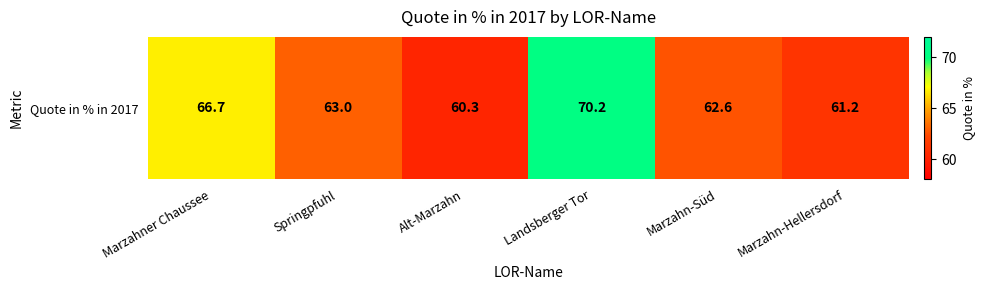

Approximately how many times larger is the value at Marzahner Chaussee compared to Landsberger Tor?

1.0